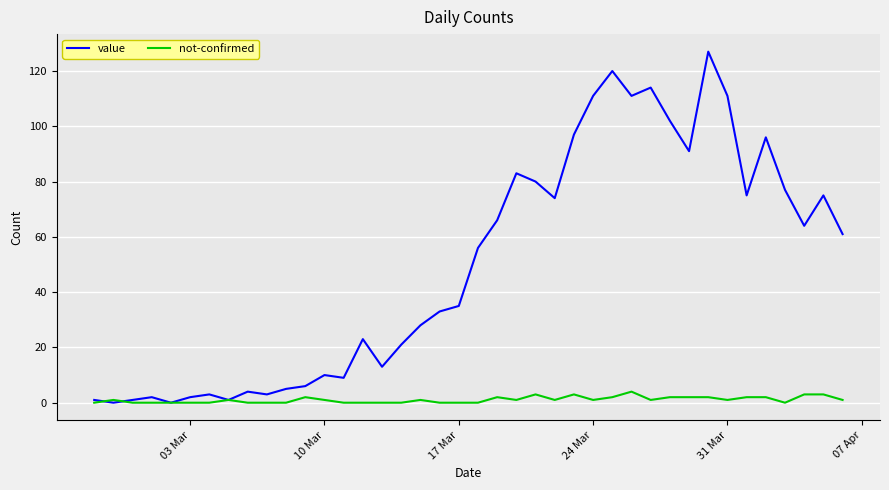

How many distinct data groups are displayed?

2